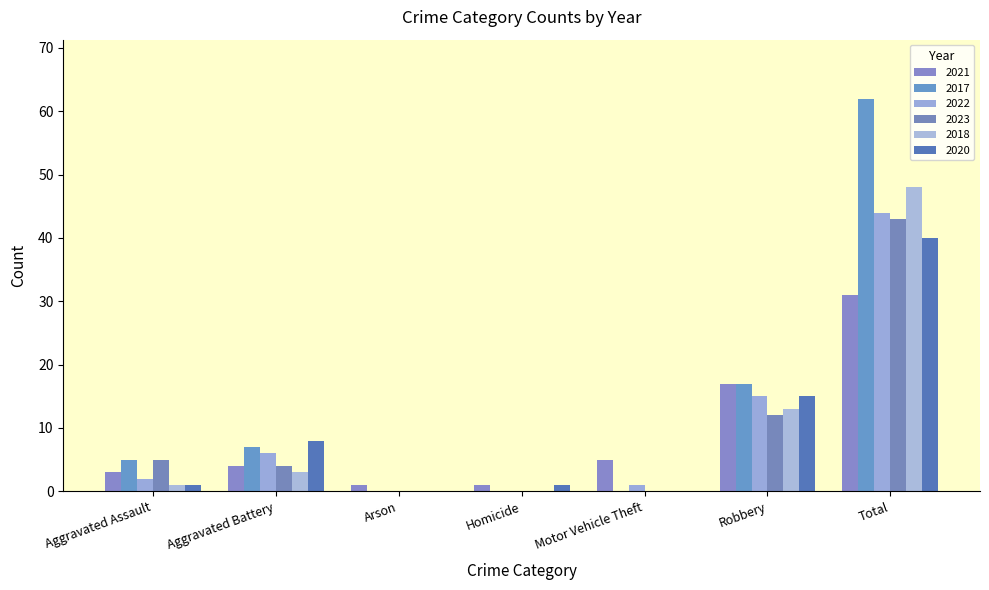

Reading left to right, list all the values displayed in this chart.

2021: 3	4	1	1	5	17	31
2017: 5	7	0	0	0	17	62
2022: 2	6	0	0	1	15	44
2023: 5	4	0	0	0	12	43
2018: 1	3	0	0	0	13	48
2020: 1	8	0	1	0	15	40